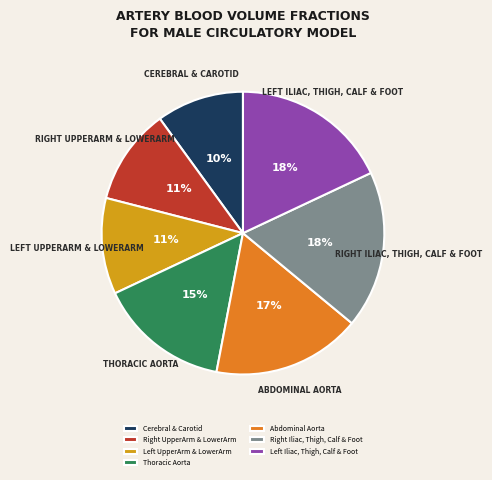

Count the number of slices in the pie.

7